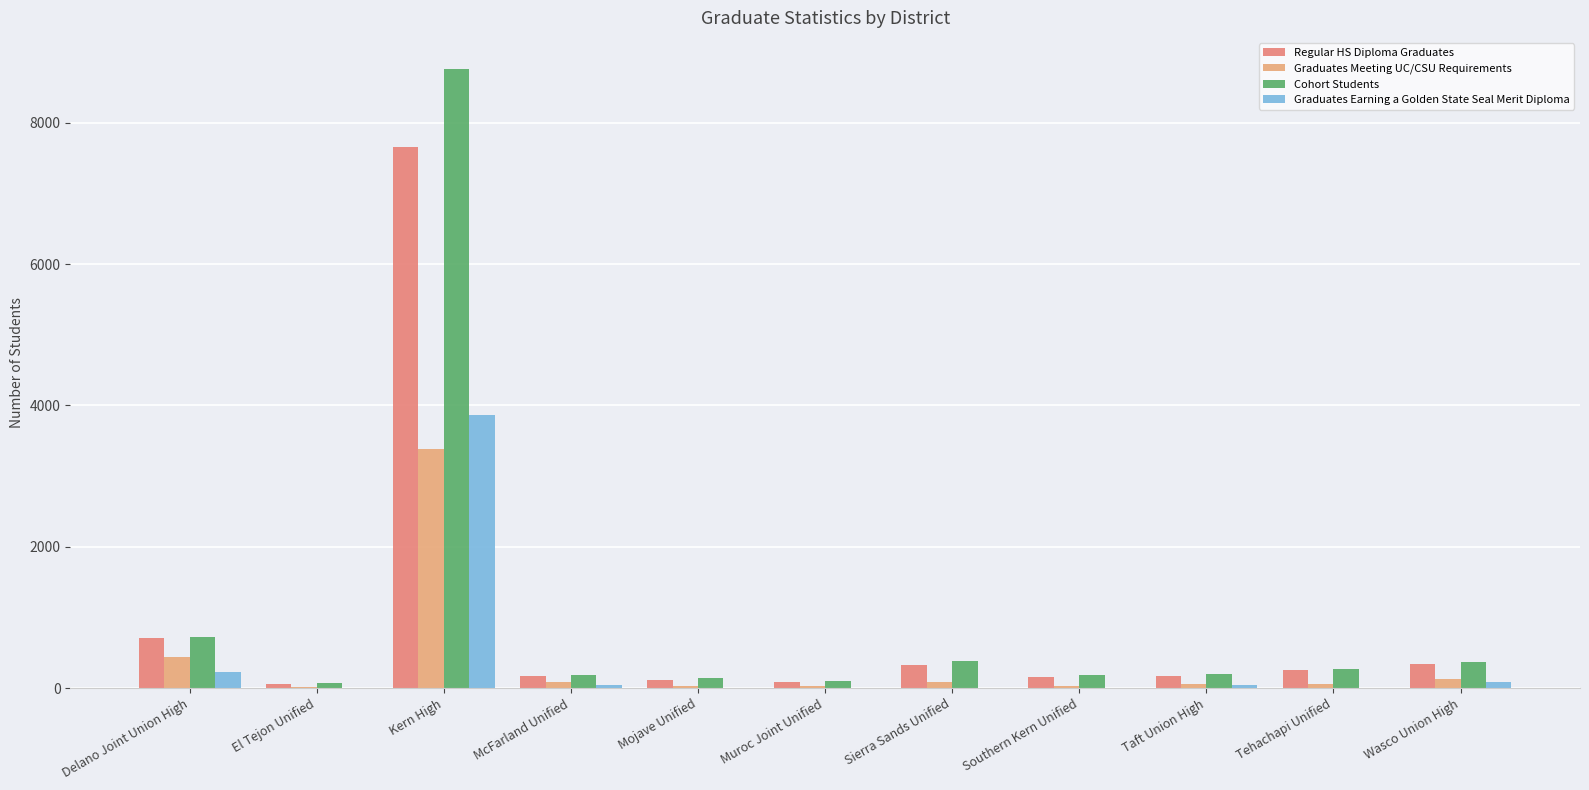

Which series has the largest range (max minus min)?

Cohort Students